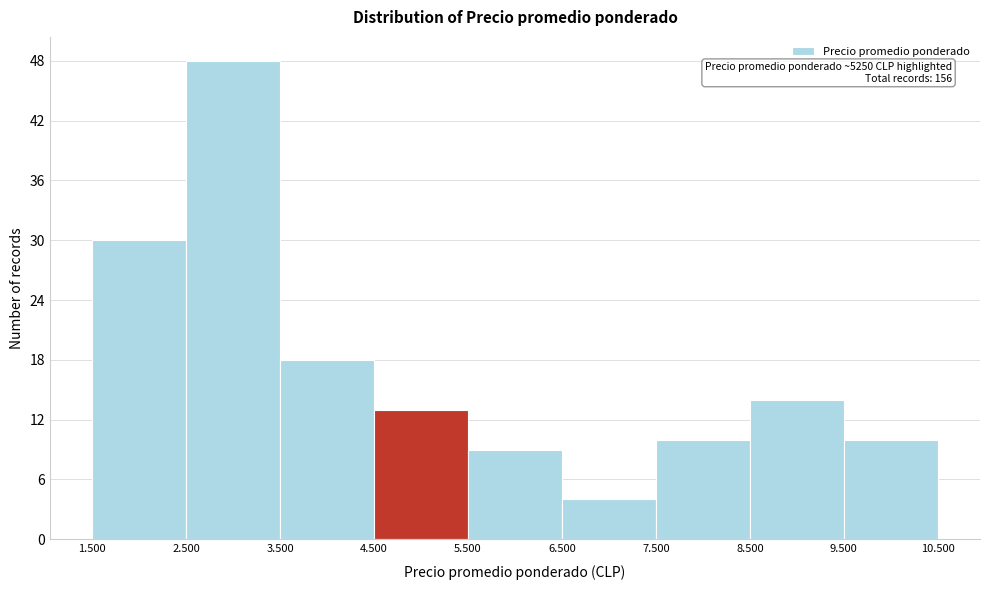

Reading left to right, list all the values displayed in this chart.

1.500=30	2.500=48	3.500=18	4.500=13	5.500=9	6.500=4	7.500=10	8.500=14	9.500=10